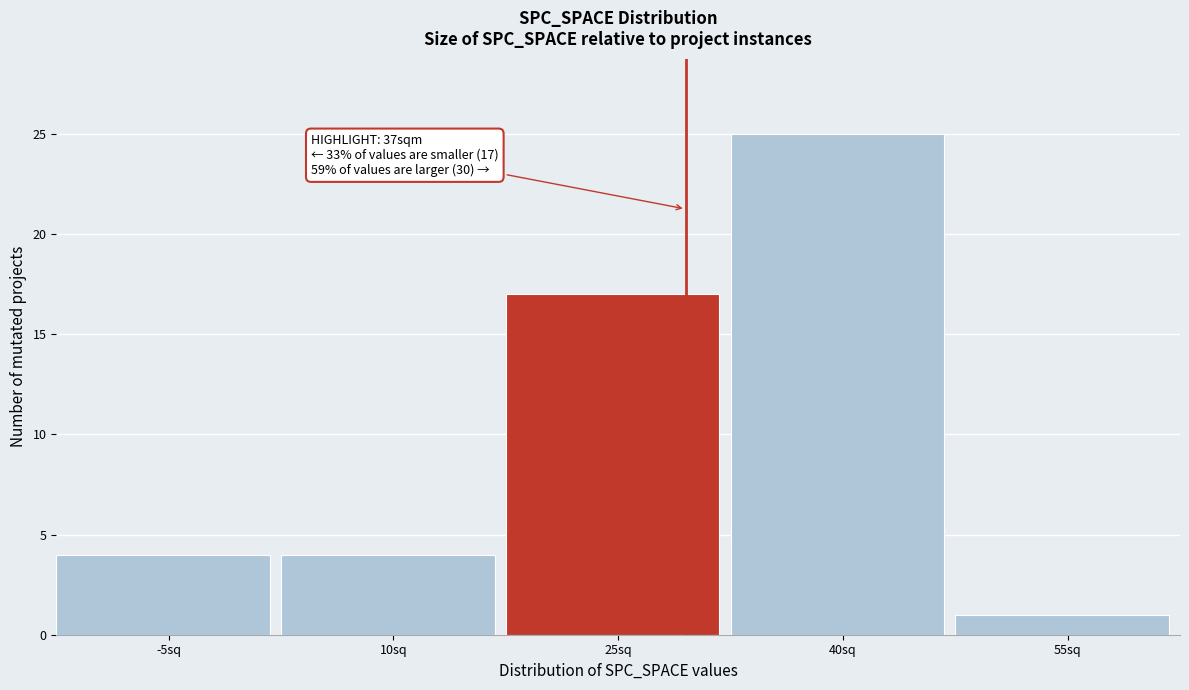

Reading right to left, what are all the values shown in this chart?

55sq=1	40sq=25	25sq=17	10sq=4	-5sq=4